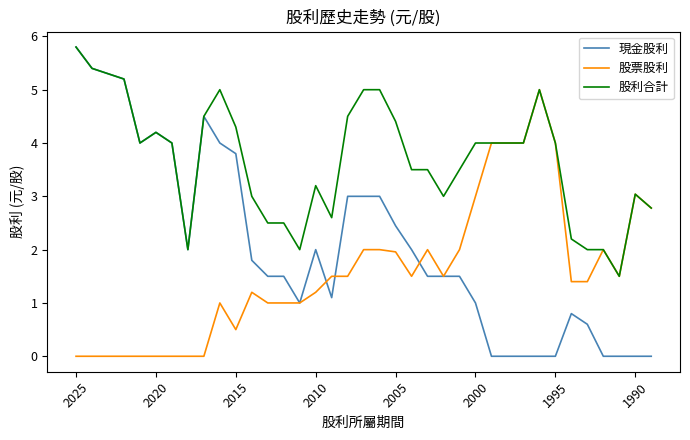

Rank the series by their average value, from highest to lowest.

股利合計, 現金股利, 股票股利